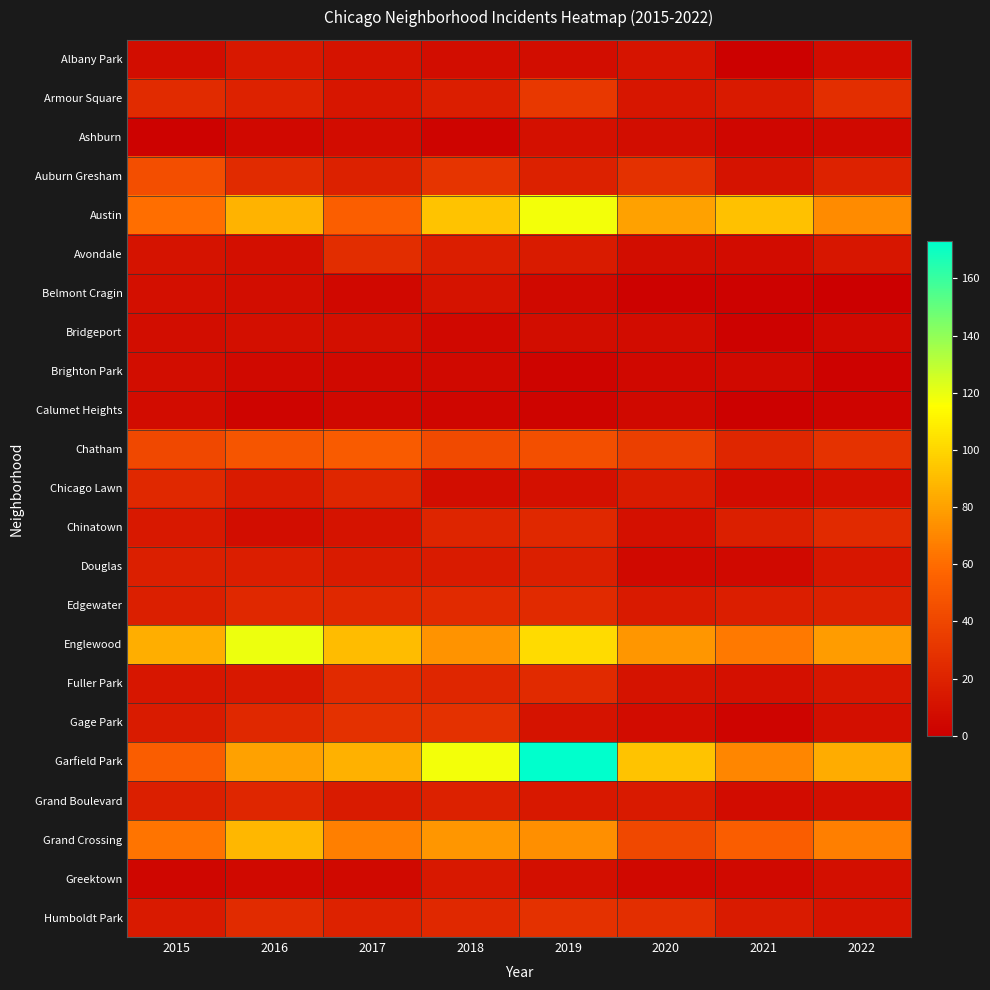

Which series has the largest total across all categories?

Garfield Park